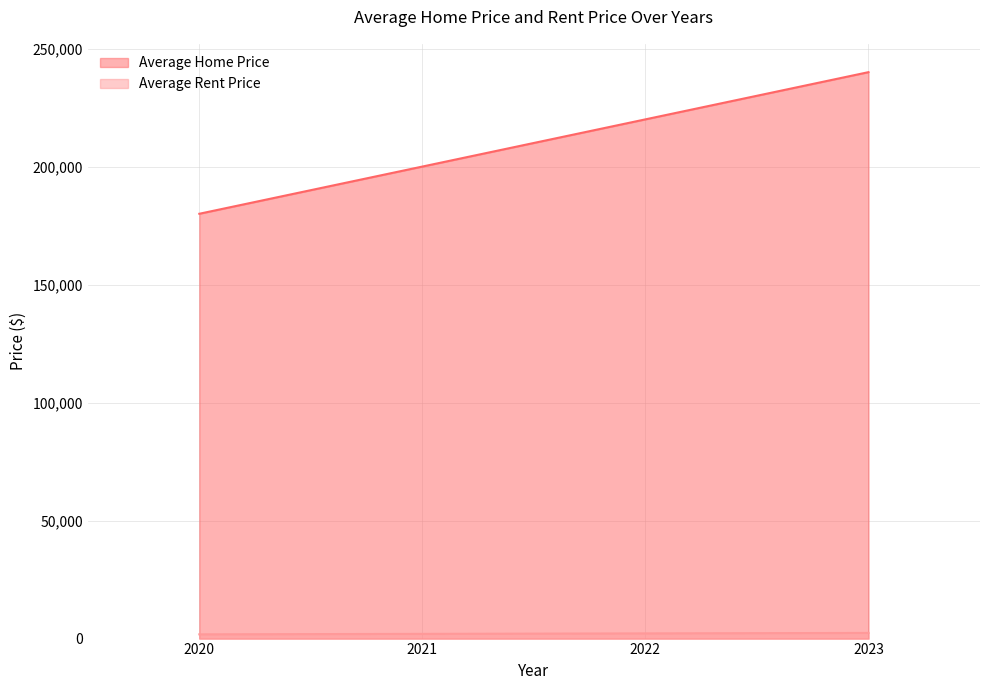

What is the spread (max minus min) of values at 2023?

237600